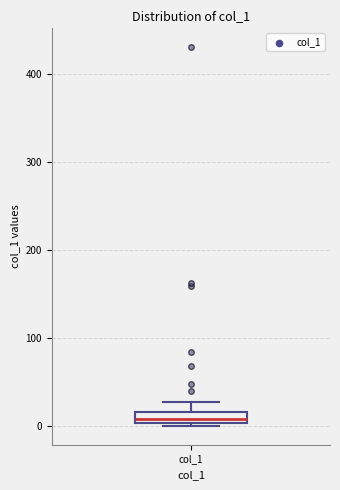

Where is the lower edge of the box for col_1 on the y-axis? The values are not printed on the chart, so give them approximately, as read against the axis.

0